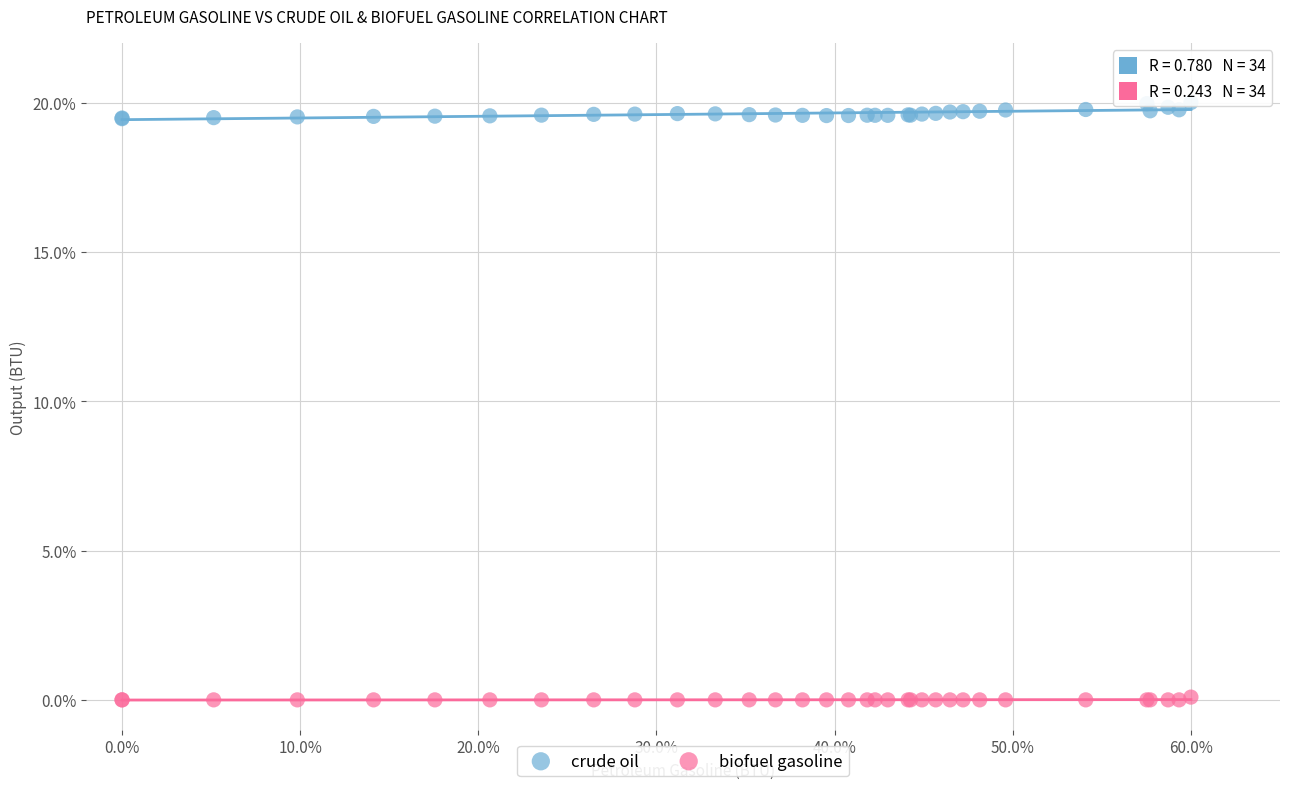

Which series contains the highest Y value?

crude oil